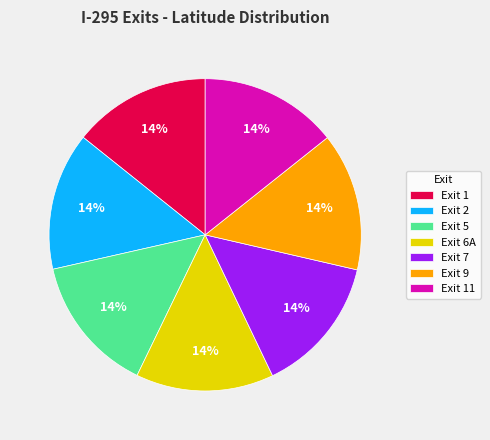

To the nearest percent, what percentage of the pie is Exit 9?

14%